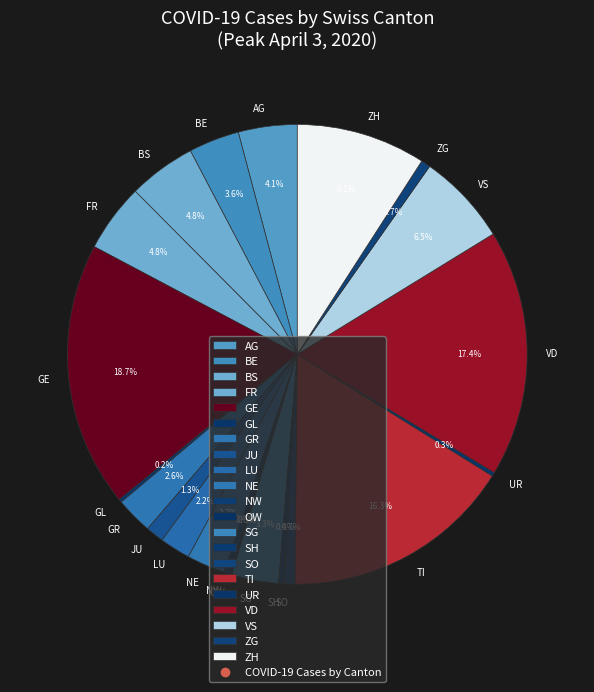

Do ZG and SH together represent more than half of the pie?

No